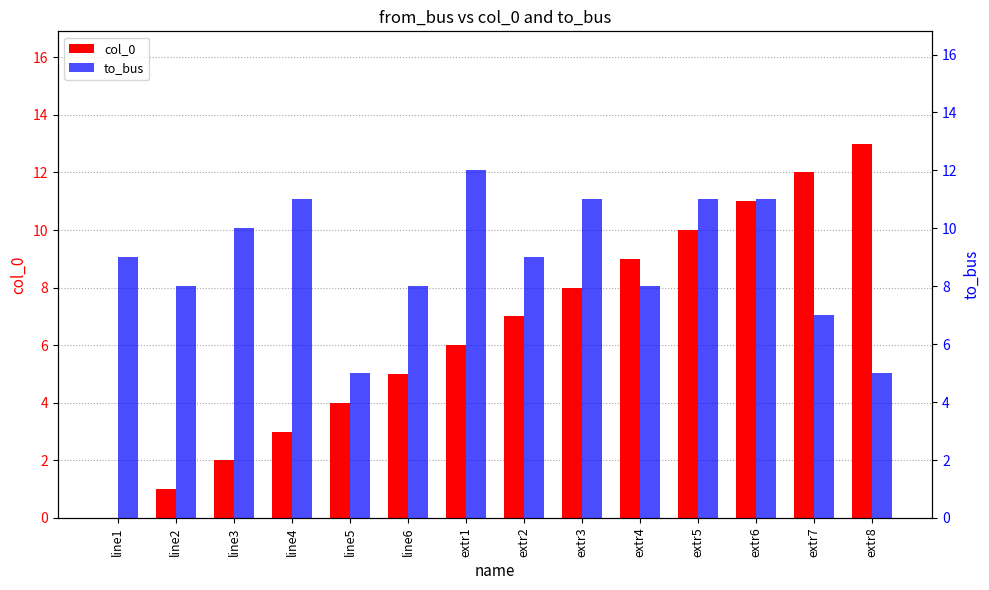

The col_0 series shows 5 at extr6. True or false?

False